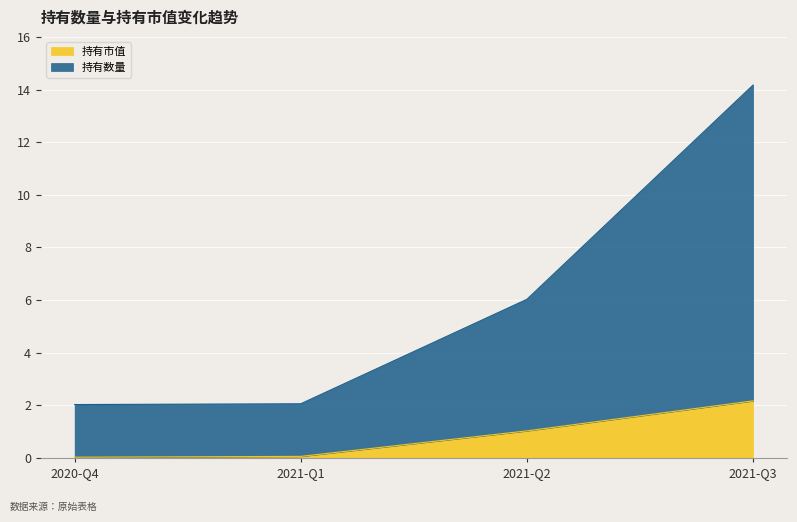

The value of 持有市值 at 2021-Q3 is 2.2. True or false?

True